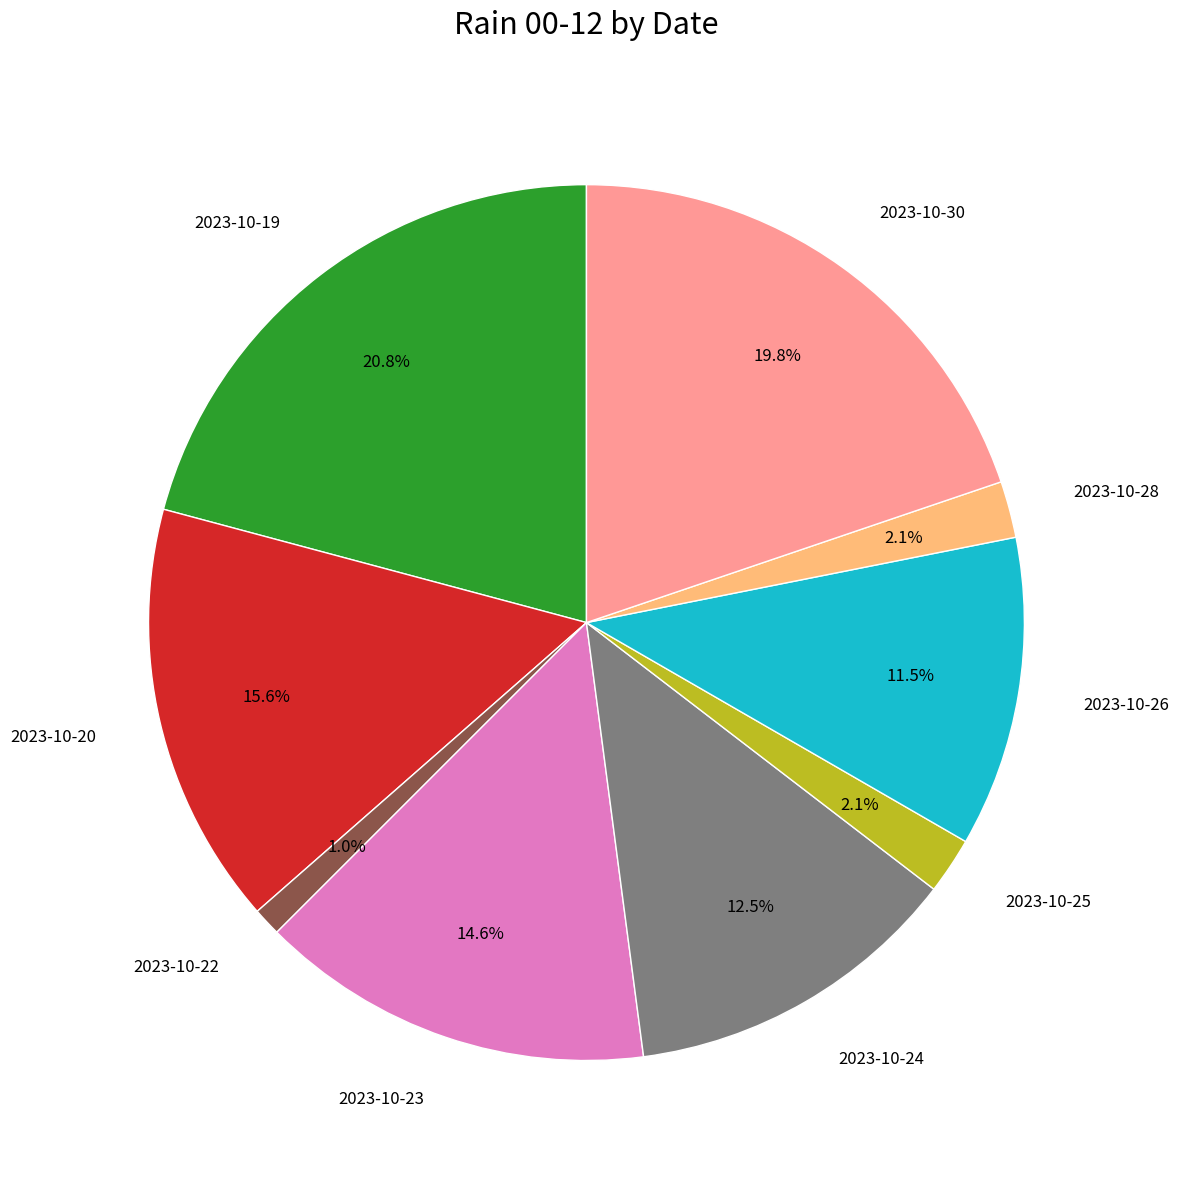

To the nearest percent, what is the difference between the 2023-10-20 and 2023-10-25 slice percentages?

14%